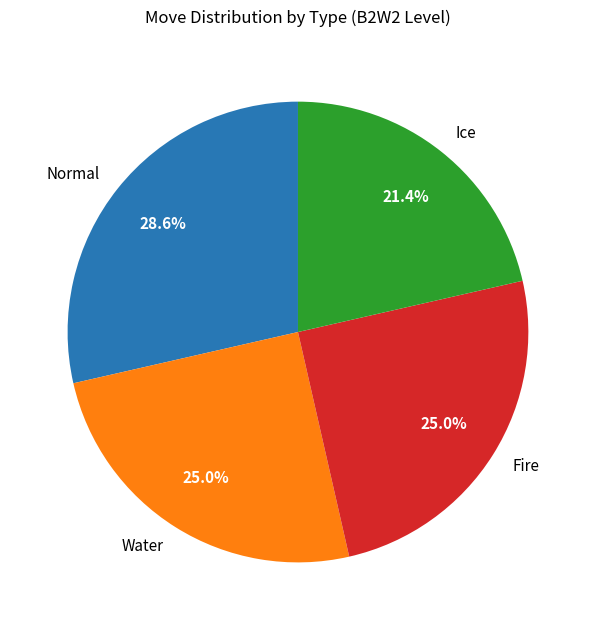

Combined, what portion of the pie is Normal and Fire?

53.6%